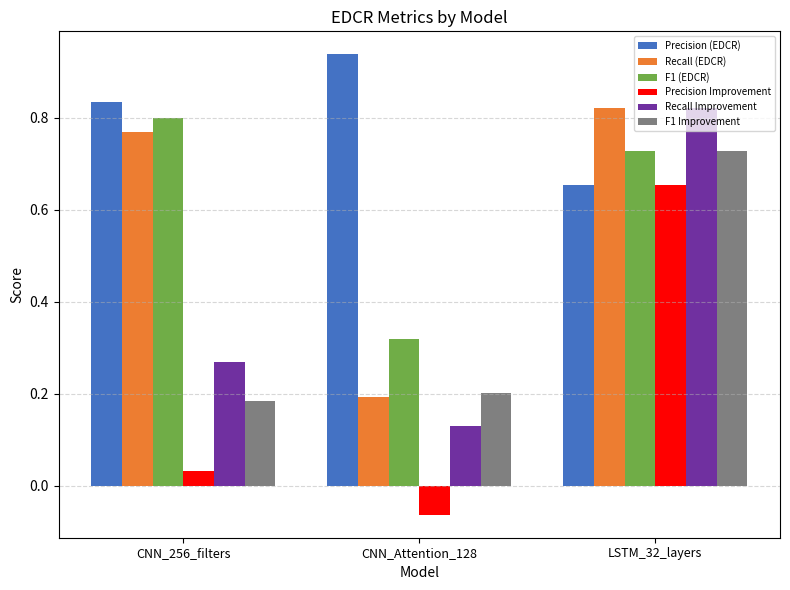

What is the total value across all series at CNN_Attention_128?

1.7